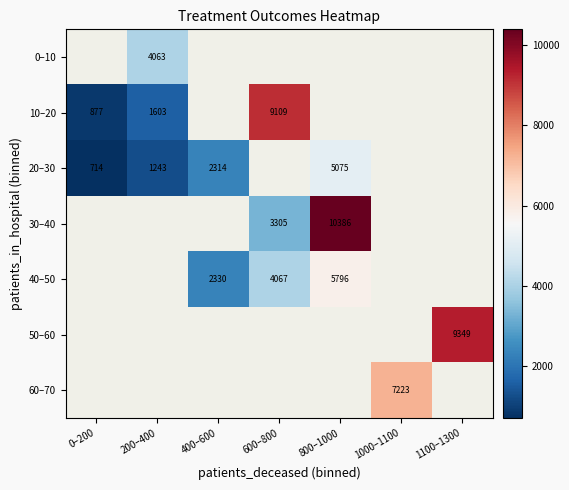

The value of 40–50 at 400–600 is 935. True or false?

False